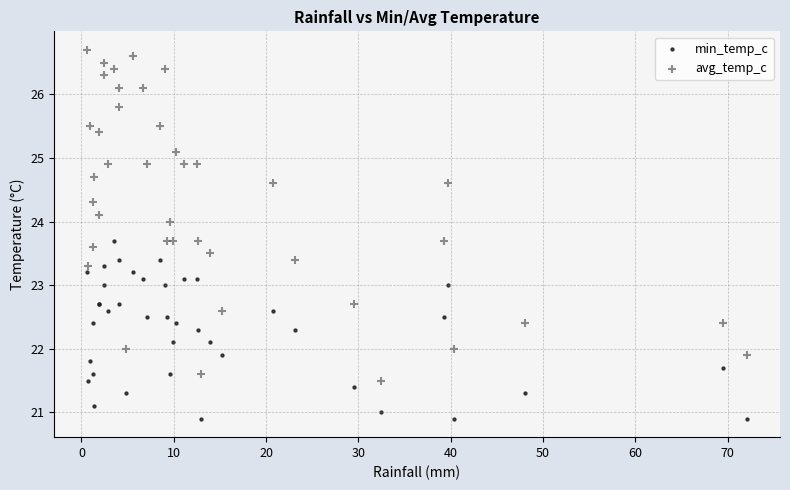

Which series contains the lowest Y value?

min_temp_c